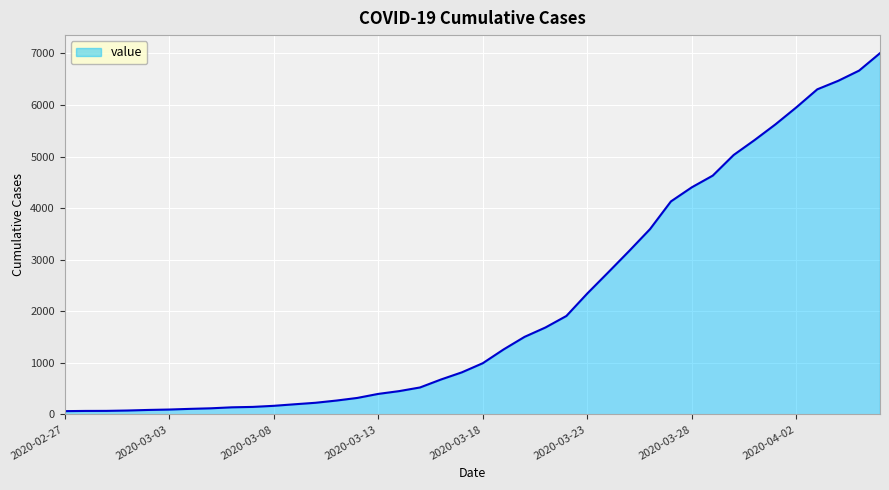

How many categories are shown in the chart?

40